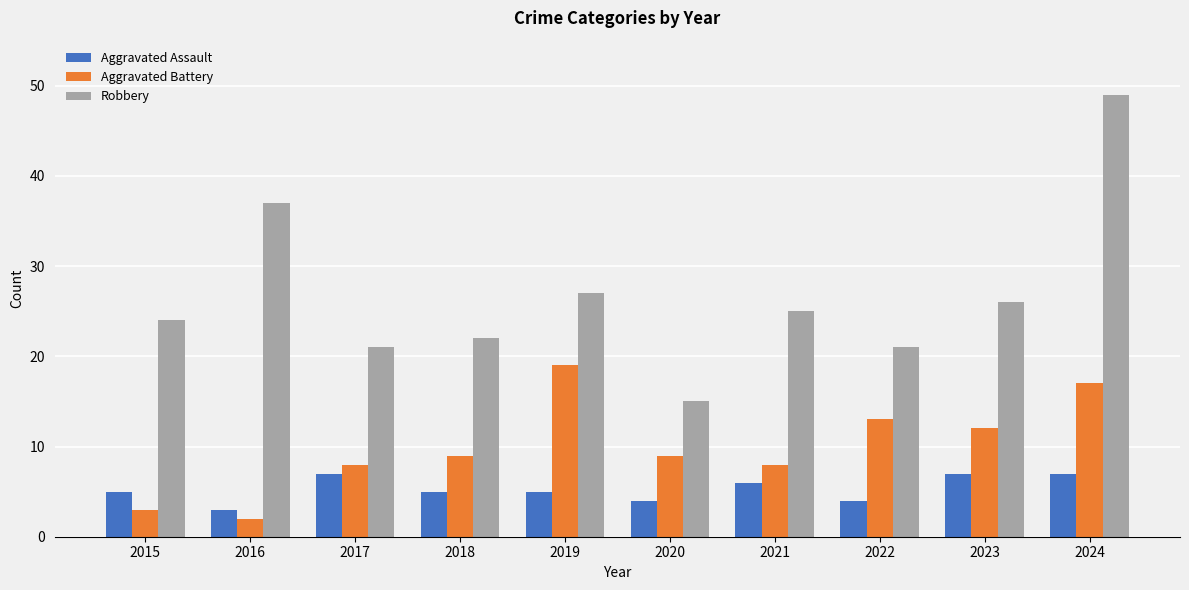

What is the sum of all Robbery values?

267